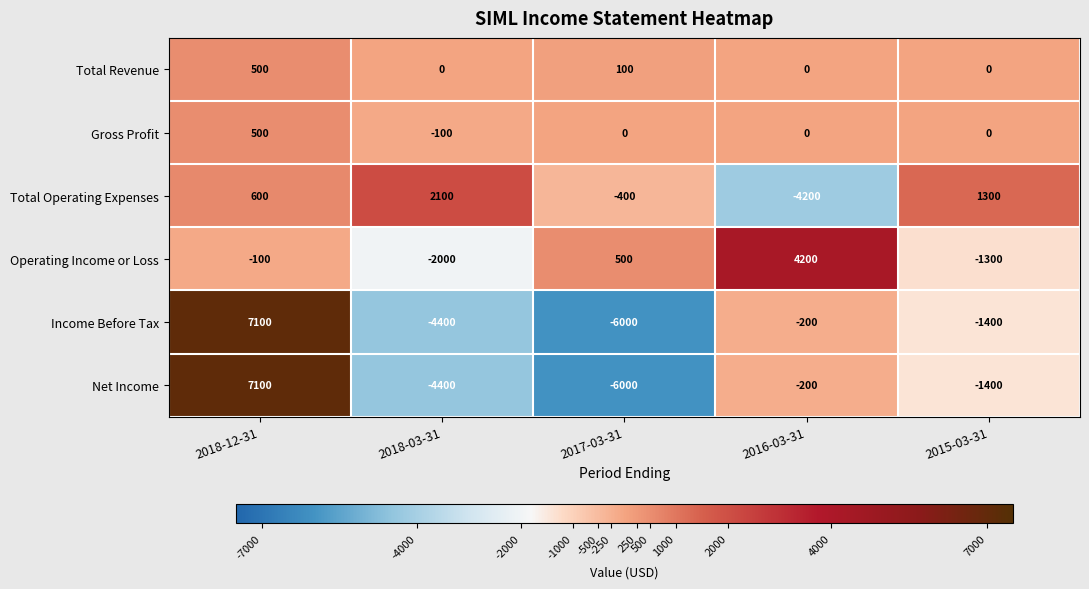

Reading left to right, what are all the values shown in this chart?

Total Revenue: 500	0	100	0	0
Gross Profit: 500	-100	0	0	0
Total Operating Expenses: 600	2100	-400	-4200	1300
Operating Income or Loss: -100	-2000	500	4200	-1300
Income Before Tax: 7100	-4400	-6000	-200	-1400
Net Income: 7100	-4400	-6000	-200	-1400